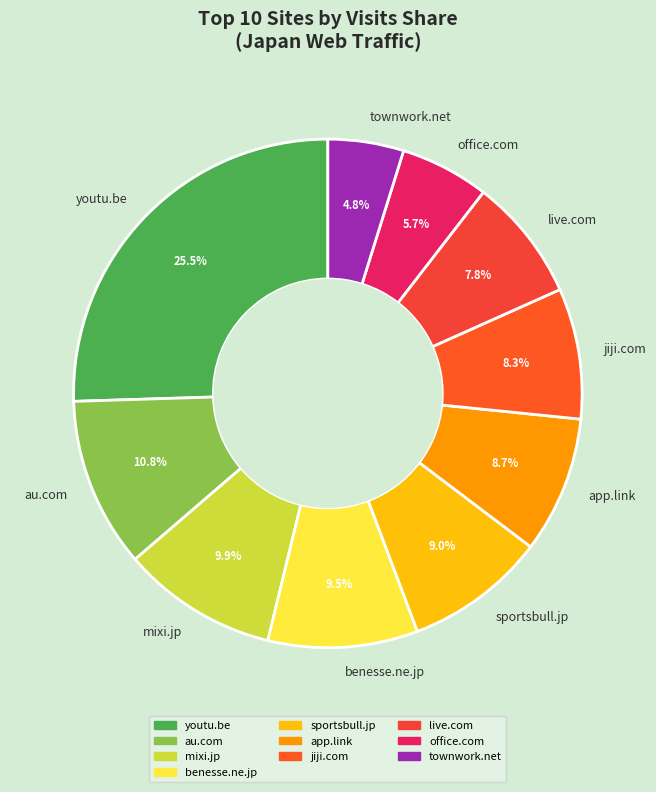

Count the number of slices in the pie.

10